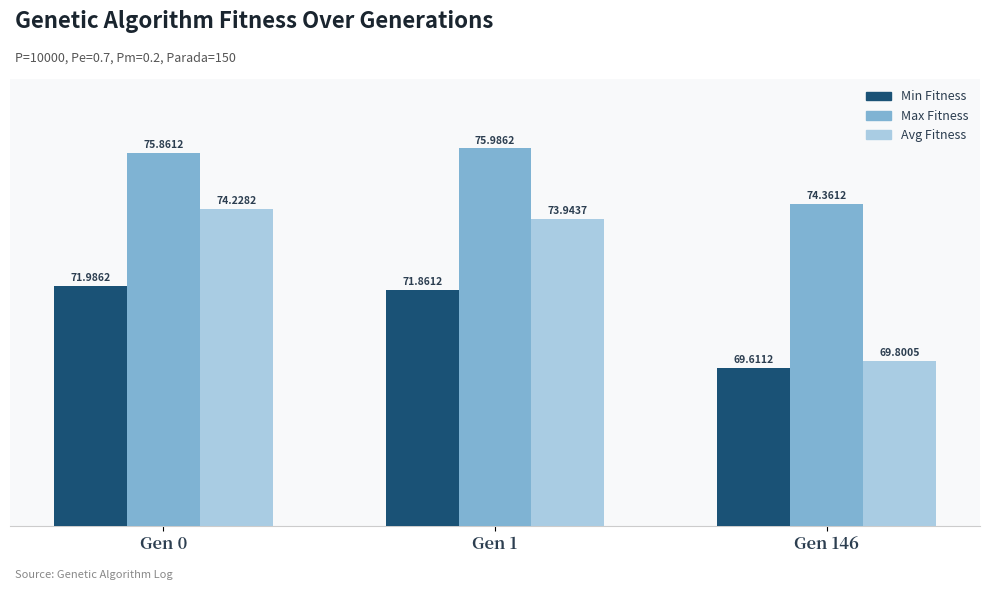

What is the difference between the highest and lowest values at Gen 0?

3.9